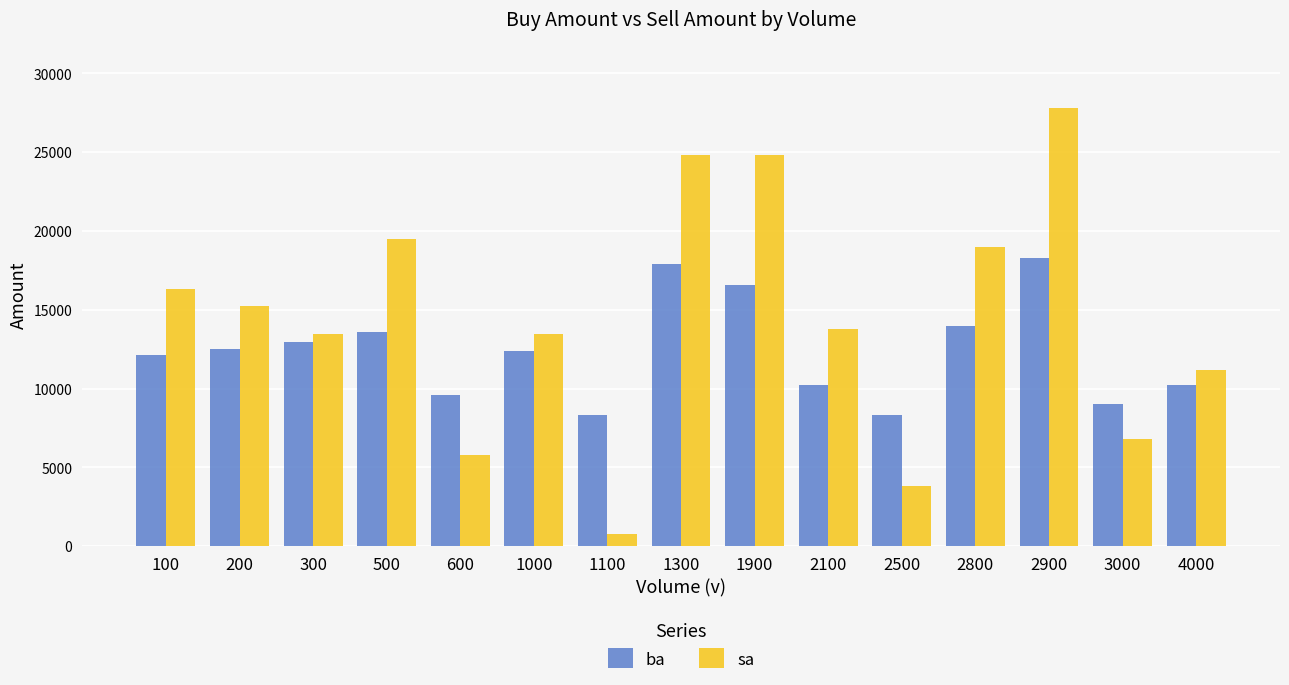

Read the ba value at 2800.

14000.0